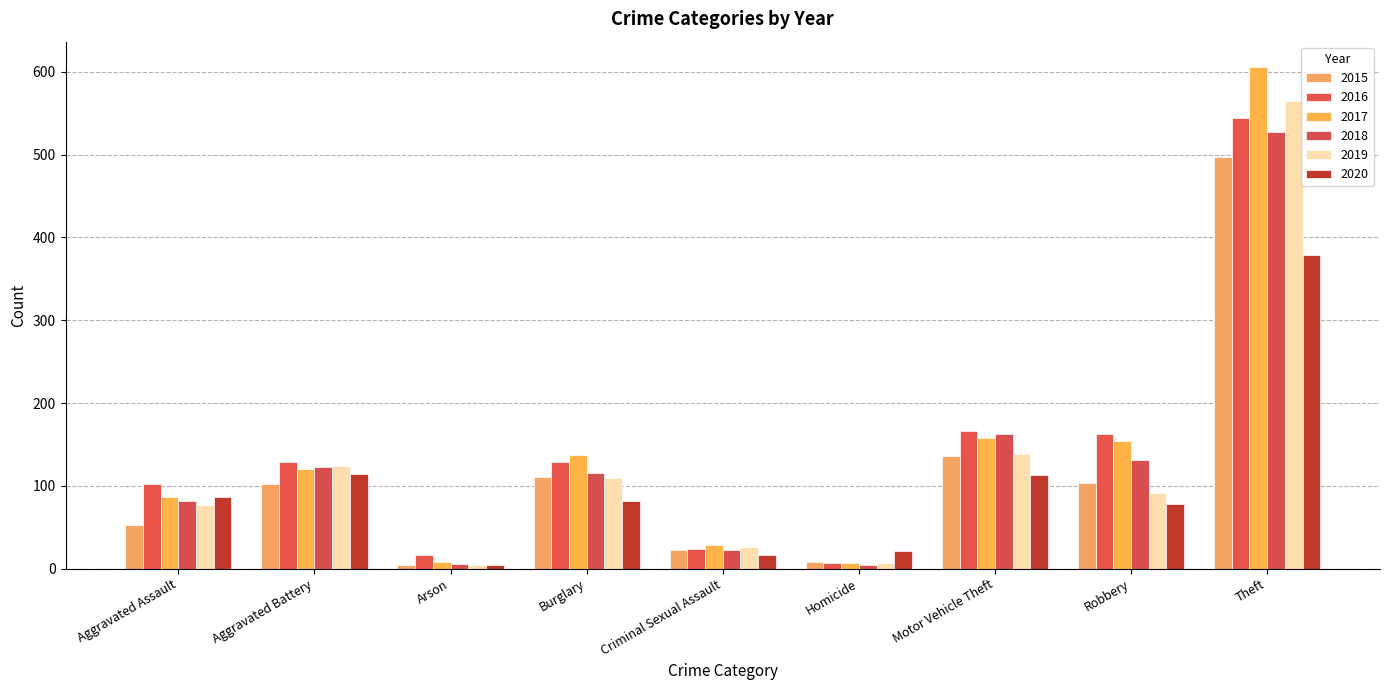

What is the label of the 9th bar from the left?

Theft